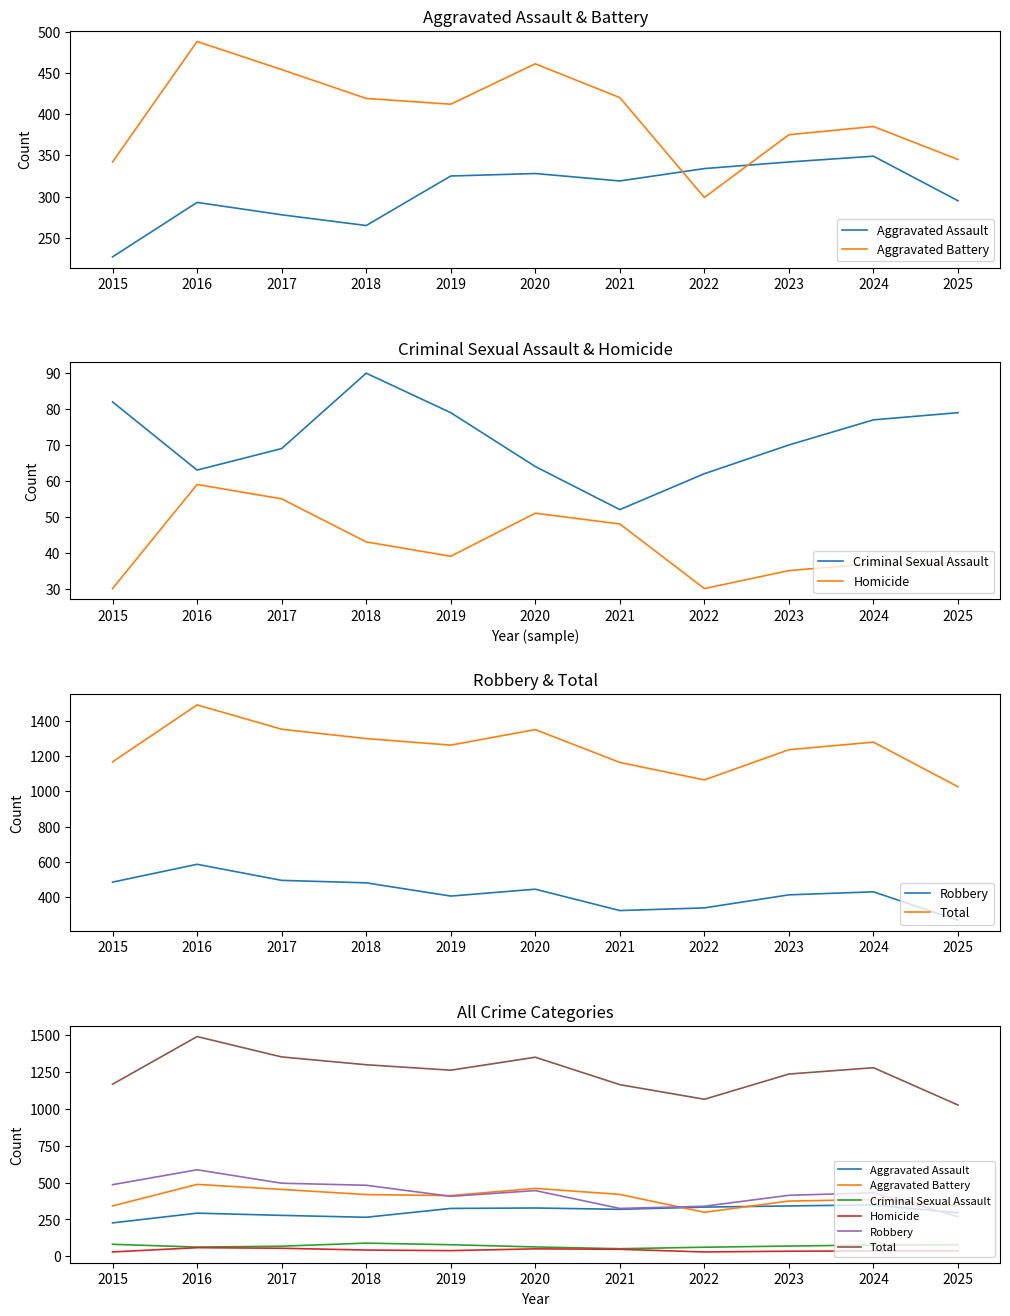

Between 2022 and 2025, which is larger?

2022